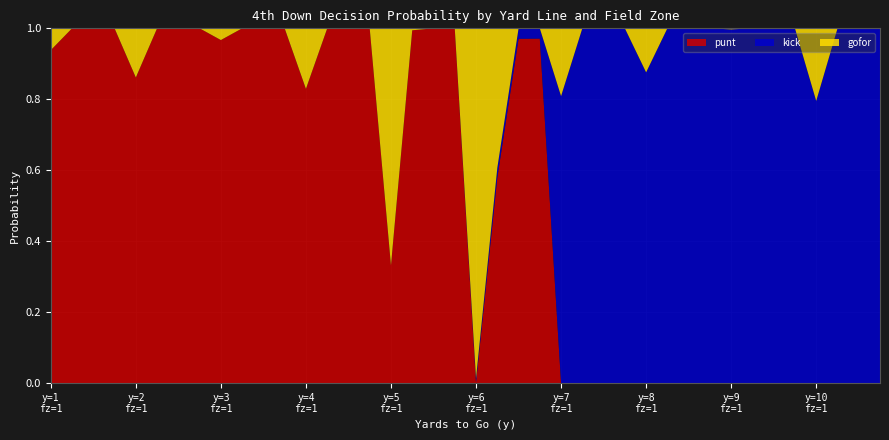

Reading right to left, extract all data points from this chart.

punt: 0.0	0.0	0.0	0.0	0.0	0.0	0.0	0.0	0.0	0.0	0.0	0.0	0.0	0.0	0.0	0.0	1.0	1.0	0.6	0.0	1.0	1.0	1.0	0.3	1.0	1.0	1.0	0.8	1.0	1.0	1.0	1.0	1.0	1.0	1.0	0.9	1.0	1.0	1.0	0.9
kick: 1.0	1.0	1.0	0.8	1.0	1.0	1.0	1.0	1.0	1.0	1.0	0.9	1.0	1.0	1.0	0.8	0.0	0.0	0.0	0.0	0.0	0.0	0.0	0.0	0.0	0.0	0.0	0.0	0.0	0.0	0.0	0.0	0.0	0.0	0.0	0.0	0.0	0.0	0.0	0.0
gofor: 0.0	0.0	0.0	0.2	0.0	0.0	0.0	0.0	0.0	0.0	0.0	0.1	0.0	0.0	0.0	0.2	0.0	0.0	0.4	1.0	0.0	0.0	0.0	0.7	0.0	0.0	0.0	0.2	0.0	0.0	0.0	0.0	0.0	0.0	0.0	0.1	0.0	0.0	0.0	0.1